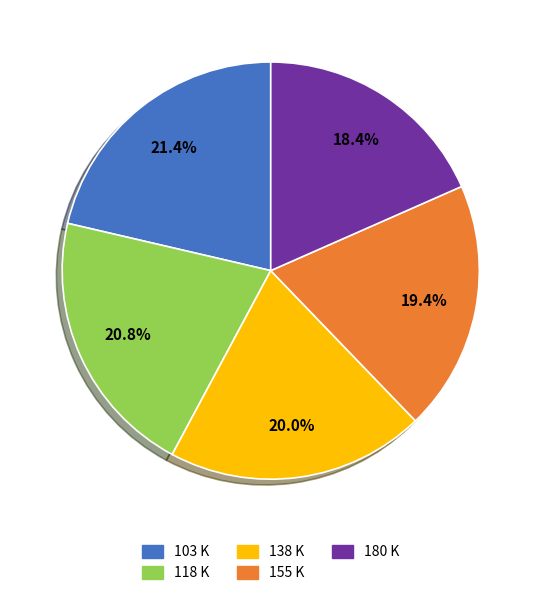

How much of the chart is everything except 118 K?

79.2%